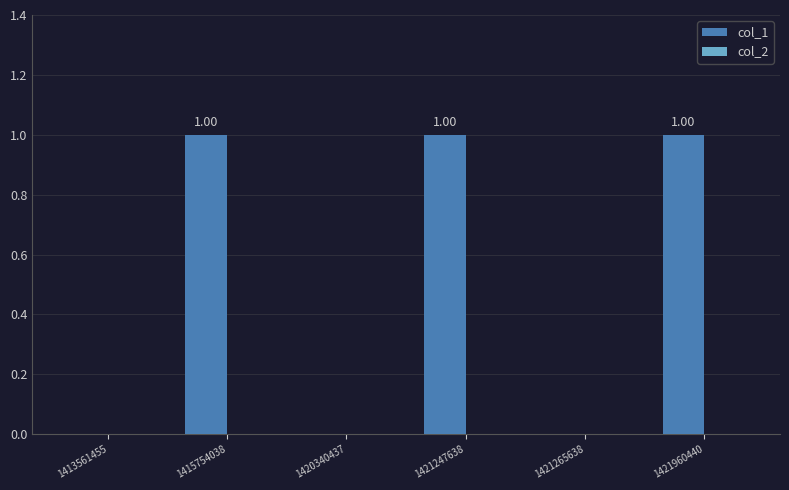

Between 1415754038 and 1421265638, which is larger?

1415754038